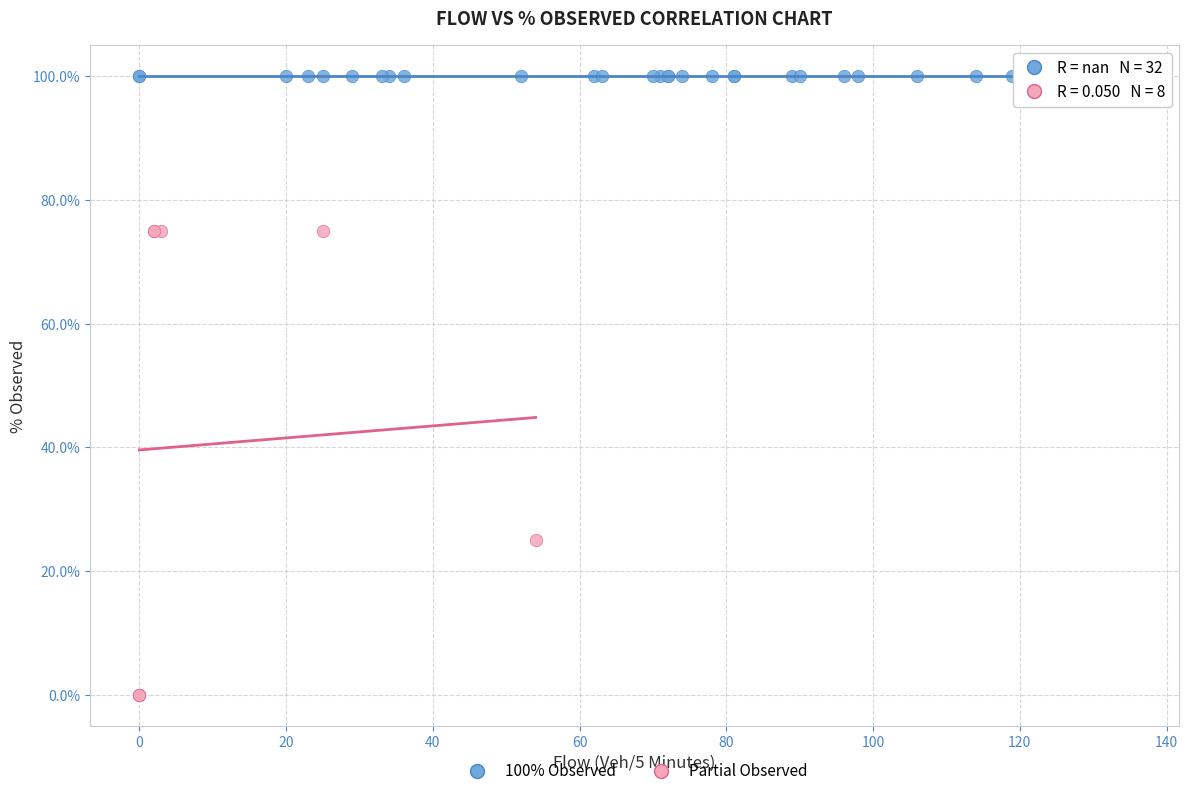

Which series contains the lowest Y value?

Partial Observed